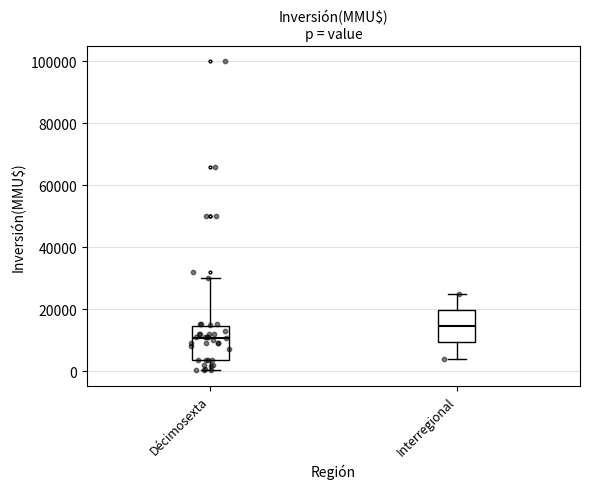

Which box has the lowest median line?

Décimosexta